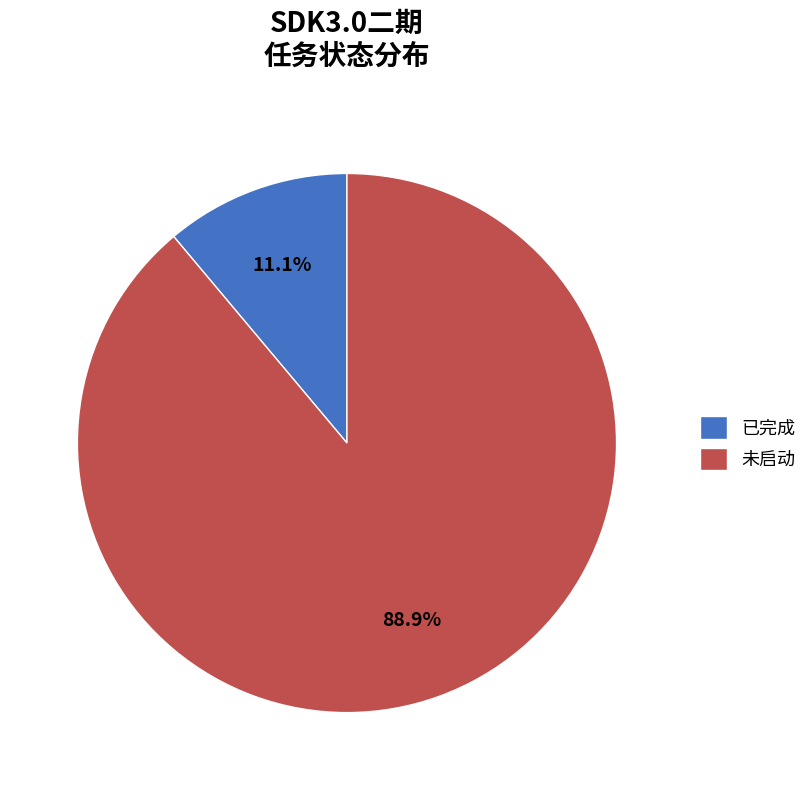

What is the majority slice?

未启动